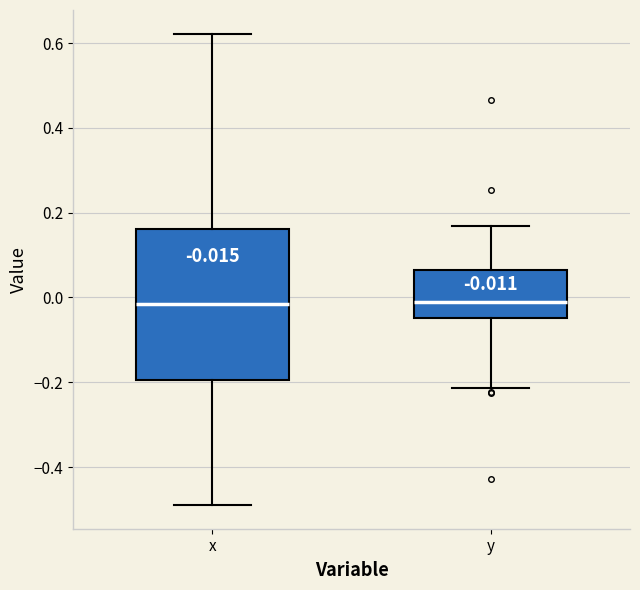

Which box is the tallest, from its lower edge to its upper edge?

x